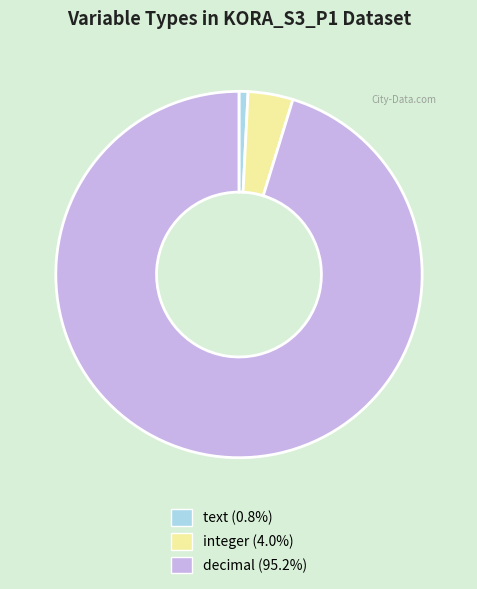

How many slices are in this pie chart?

3